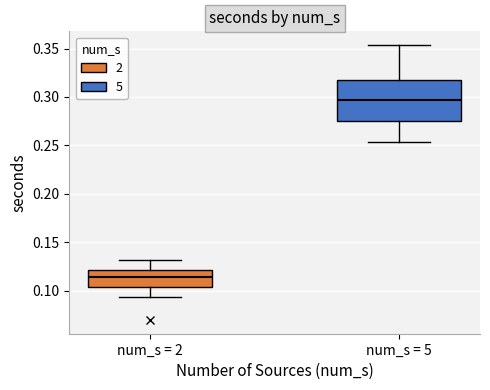

Reading left to right, read every box against the y-axis: the position of its median line, the range the box covers, and the ends of its whiskers. The values are not printed on the chart, so give them approximately, as read against the axis.

num_s = 2: median 0.115, box 0.105 to 0.120, whiskers 0.095 to 0.130
num_s = 5: median 0.295, box 0.275 to 0.320, whiskers 0.255 to 0.355